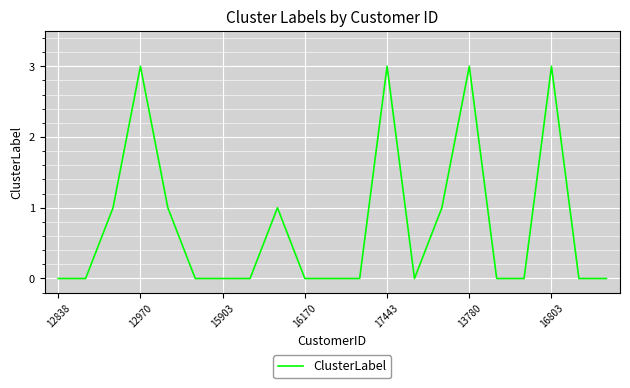

What is the difference between the maximum and minimum values?

3